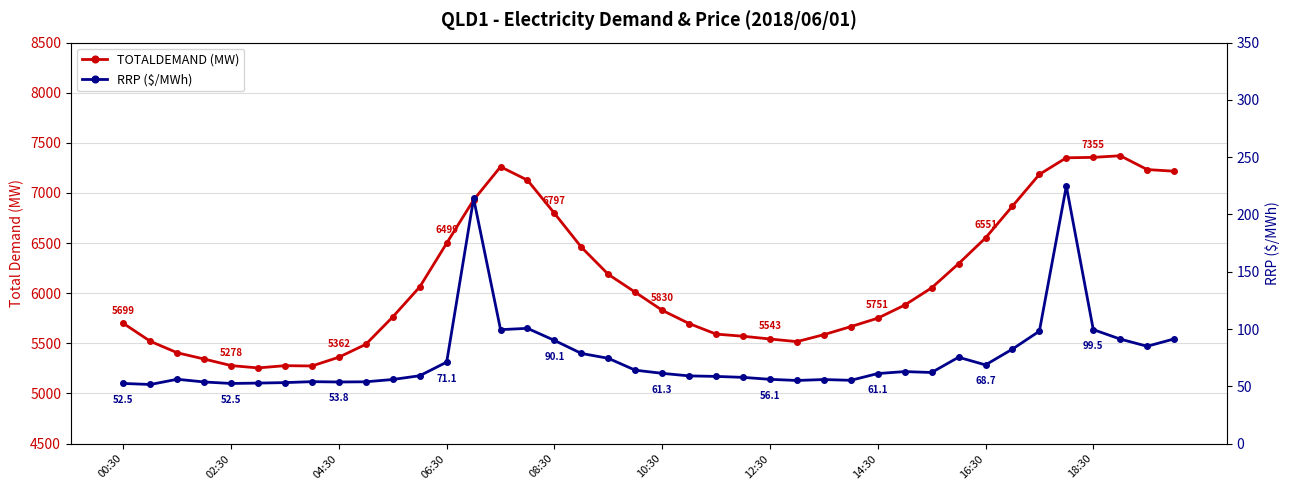

Between 10 and 15, which is larger?

15